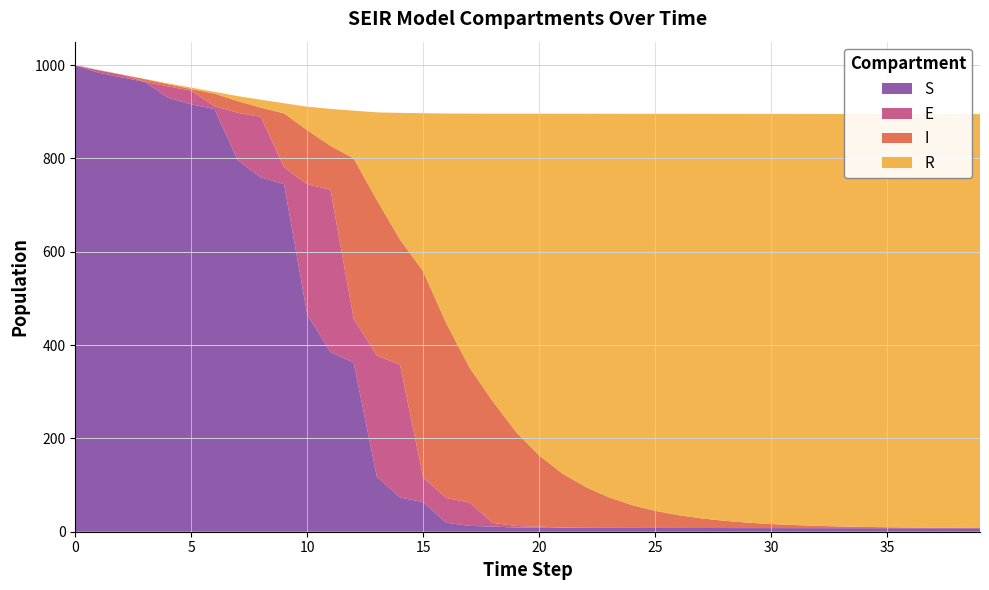

Reading right to left, transcribe all the data shown in this chart.

S: 39=7.4	38=7.5	37=7.5	36=7.5	35=7.6	34=7.6	33=7.6	32=7.7	31=7.7	30=7.8	29=7.8	28=7.9	27=8.0	26=8.0	25=8.1	24=8.1	23=8.2	22=8.3	21=8.4	20=8.5	19=8.9	18=11.1	17=12.5	16=19.2	15=63.3	14=73.4	13=117.8	12=362.4	11=385.0	10=465.2	9=744.9	8=759.3	7=796.2	6=905.8	5=915.8	4=930.0	3=963.7	2=973.5	1=983.6	0=999.0
E: 39=0.0	38=0.0	37=0.0	36=0.0	35=0.0	34=0.0	33=0.0	32=0.0	31=0.0	30=0.0	29=0.0	28=0.0	27=0.0	26=0.0	25=0.0	24=0.0	23=0.1	22=0.1	21=0.5	20=2.6	19=3.4	18=7.8	17=50.0	16=52.9	15=52.7	14=284.2	13=259.7	12=94.3	11=347.9	10=279.1	9=35.9	8=129.6	7=101.5	6=6.0	5=29.2	4=24.2	3=0.6	2=5.5	1=5.0	0=0.0
I: 39=0.6	38=0.9	37=1.2	36=1.6	35=2.1	34=2.8	33=3.7	32=4.9	31=6.6	30=8.7	29=11.6	28=15.5	27=20.6	26=27.5	25=36.6	24=49.0	23=65.5	22=87.5	21=115.8	20=152.3	19=201.4	18=260.1	17=288.9	16=373.8	15=441.7	14=268.2	13=333.1	12=343.2	11=94.0	10=116.1	9=115.6	8=19.7	7=25.1	6=26.9	5=3.5	4=4.6	3=5.4	2=0.6	1=0.8	0=1.0
R: 39=886.7	38=886.5	37=886.2	36=885.8	35=885.3	34=884.6	33=883.7	32=882.4	31=880.7	30=878.7	29=875.7	28=871.9	27=866.8	26=859.8	25=850.7	24=838.4	23=821.8	22=799.7	21=771.0	20=732.4	19=682.0	18=616.7	17=544.5	16=450.1	15=339.1	14=271.5	13=188.0	12=102.3	11=79.1	10=50.2	9=21.6	8=17.0	7=10.7	6=3.9	5=3.1	4=1.9	3=0.6	2=0.4	1=0.2	0=0.0